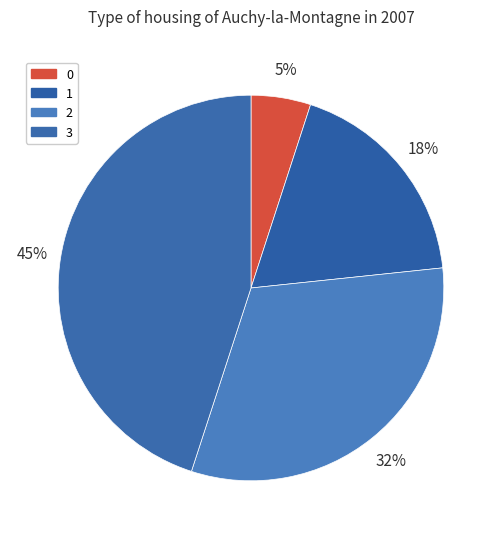

Does 2 account for over 50% of the chart?

No